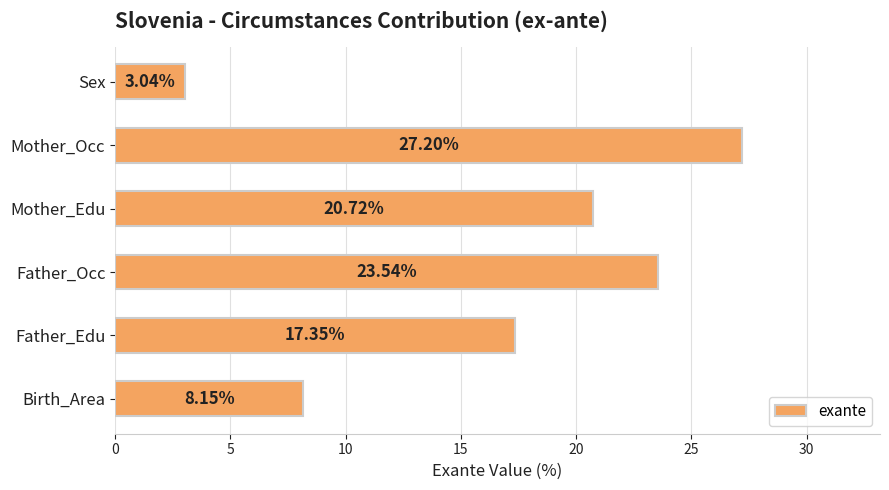

What is the change in value from Mother_Edu to Mother_Occ?

+6.5